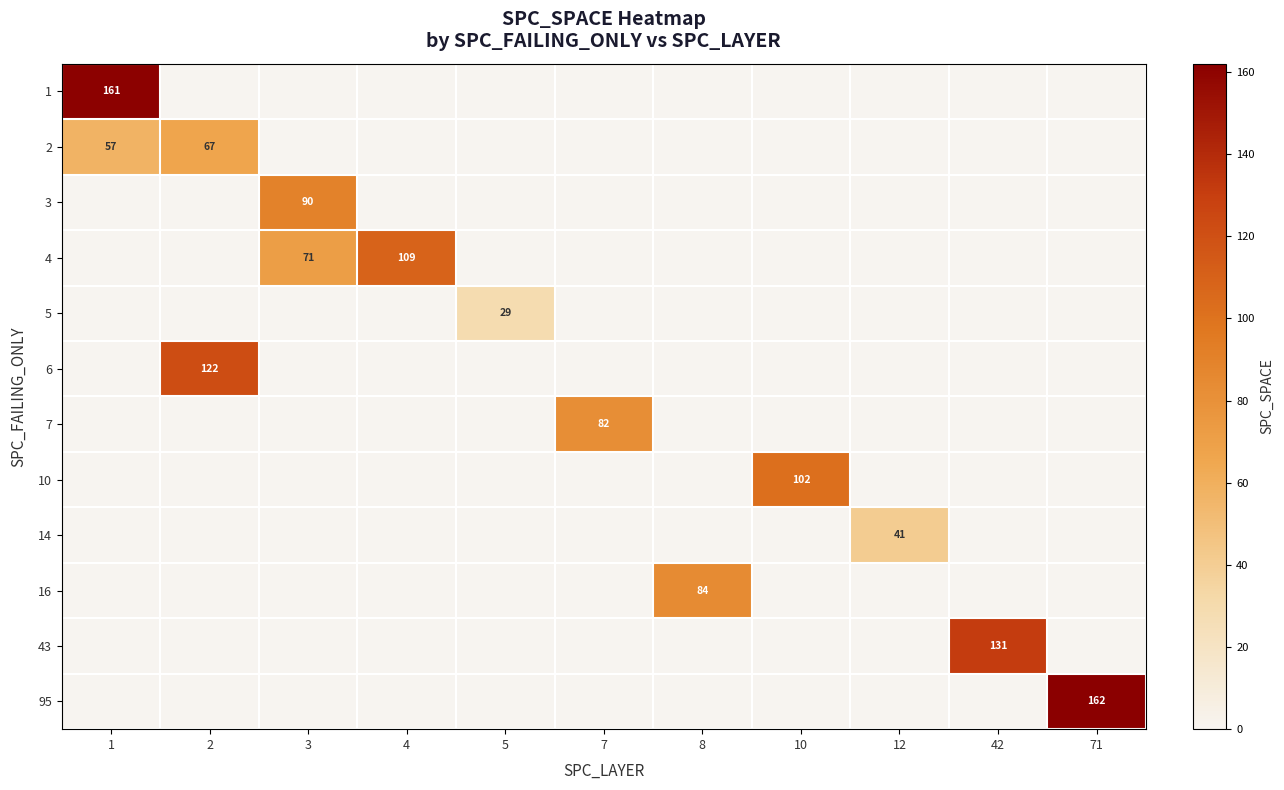

Which series changed the most between 7 and 10?

10